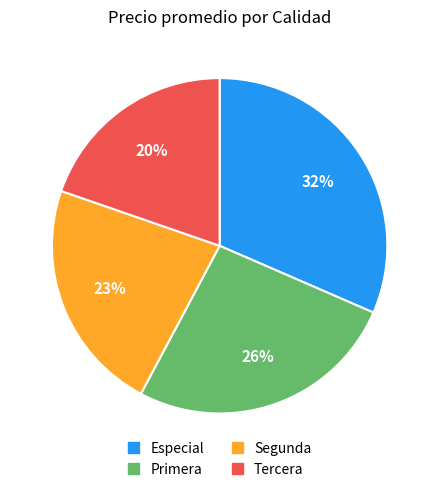

Does Primera represent more than half of the total?

No